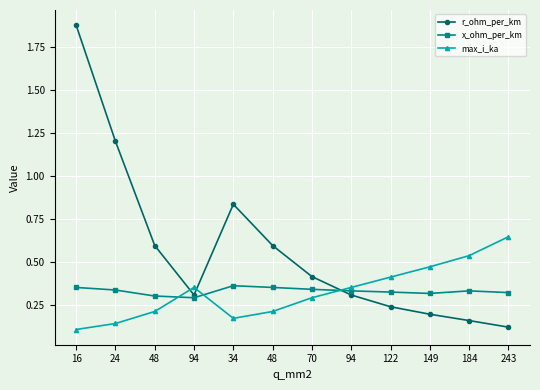

How many x_ohm_per_km values are between 0 and 1?

12